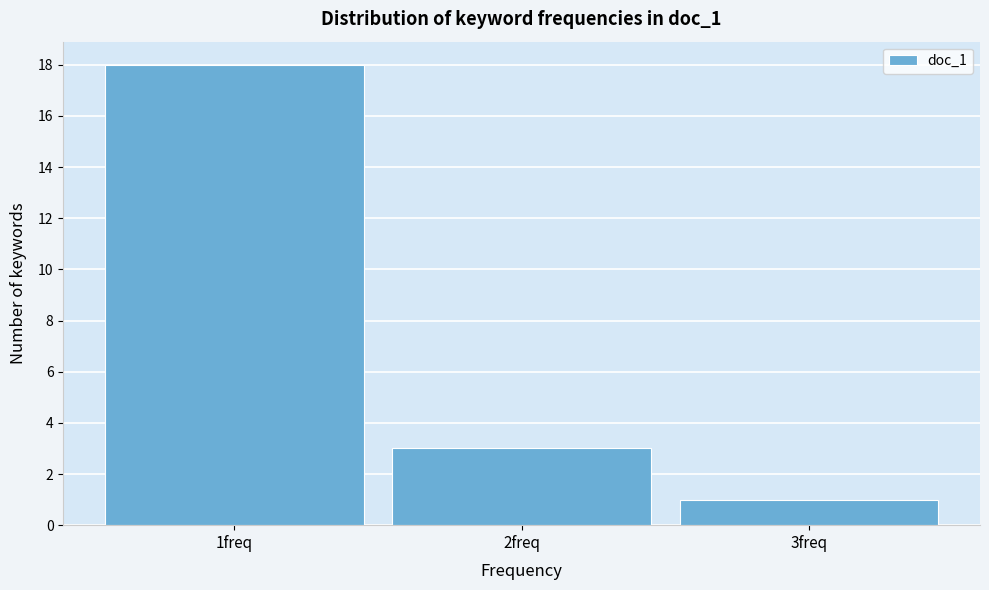

Reading left to right, transcribe this chart: for each bar, give the range it covers on the x-axis and its height. The values are not printed on the chart, so give them approximately, as read against the axis.

0.5 to 1.5: 18
1.5 to 2.5: 3
2.5 to 3.5: 1